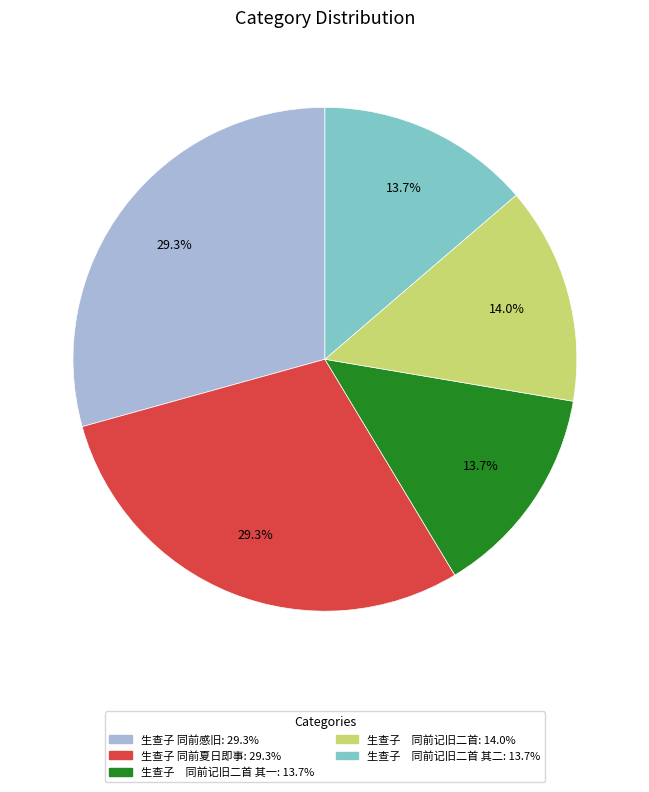

Is there a majority slice in this chart?

No